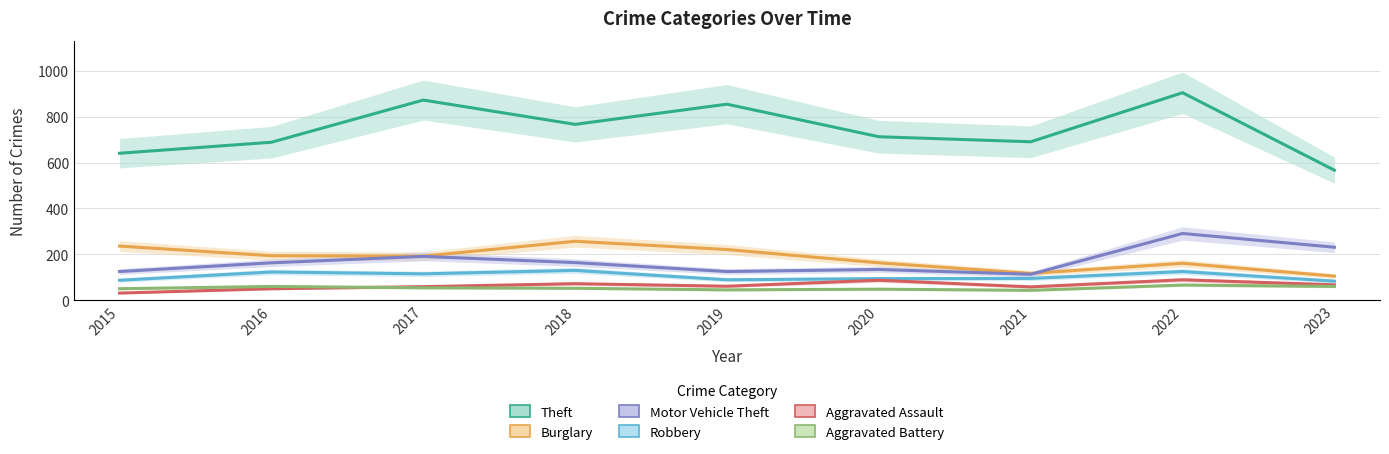

List the series in order of their peak value, lowest first.

Aggravated Battery, Aggravated Assault, Robbery, Burglary, Motor Vehicle Theft, Theft